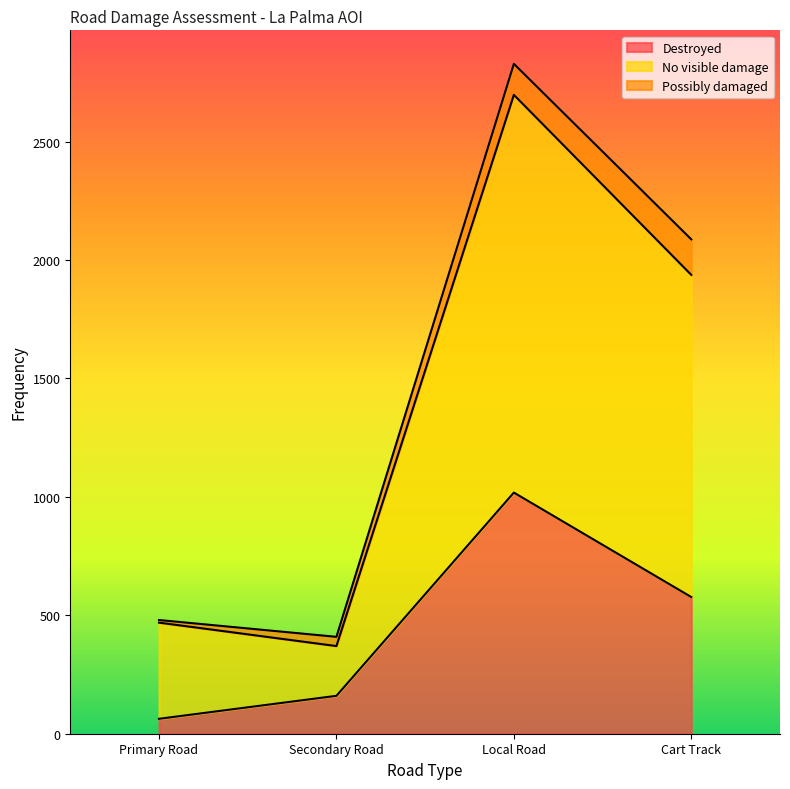

Does the chart display data point markers on the line(s)?

No